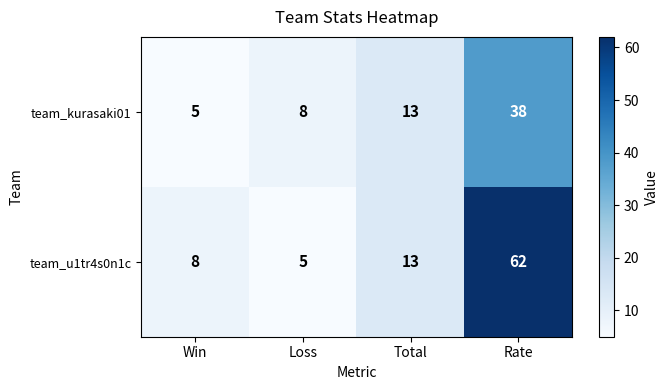

Which series has the largest total across all categories?

team_u1tr4s0n1c